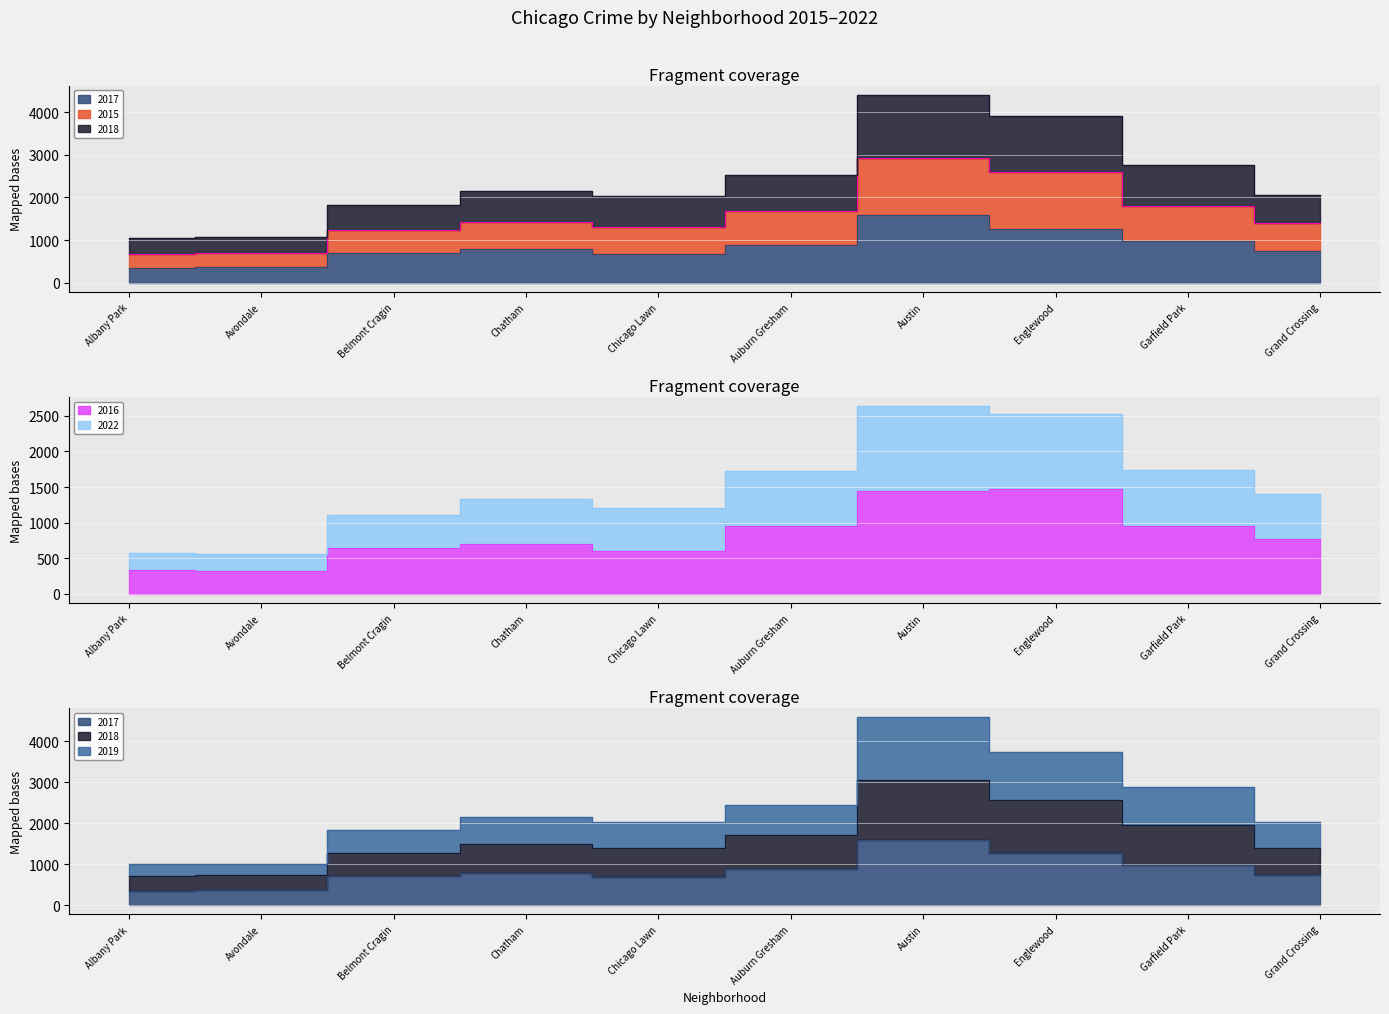

Rank the series by their maximum value, from highest to lowest.

2019, 2018, 2015, 2022, 2017, 2016